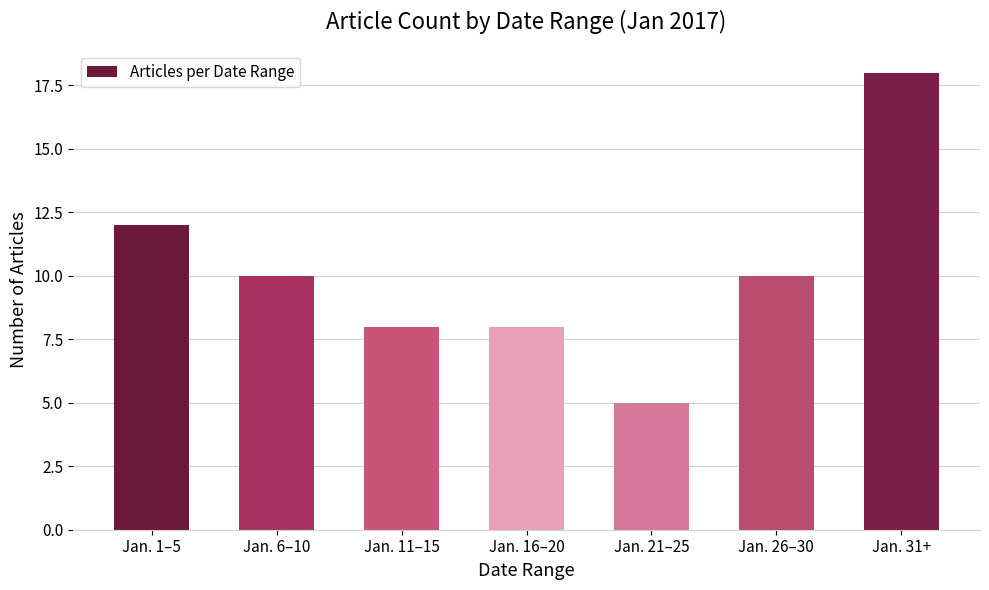

How many bars are there in total?

7